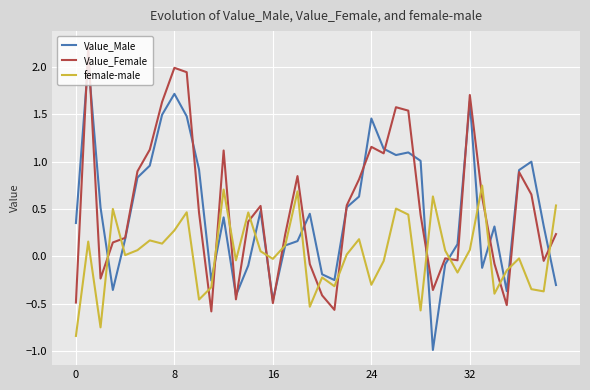

After their last crossing, which series has the higher values: female-male or Value_Female?

female-male